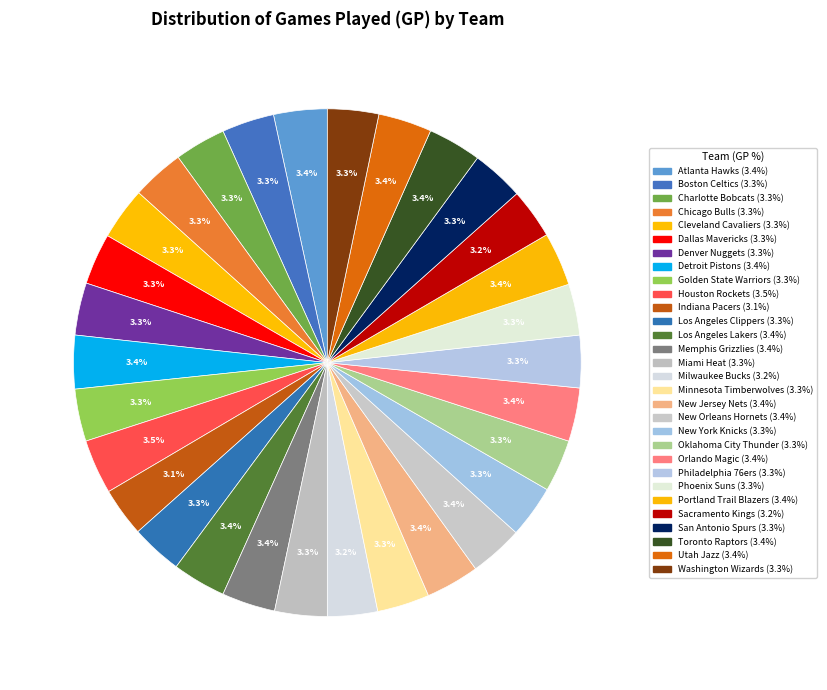

Between Detroit Pistons and Minnesota Timberwolves, which is larger?

Detroit Pistons